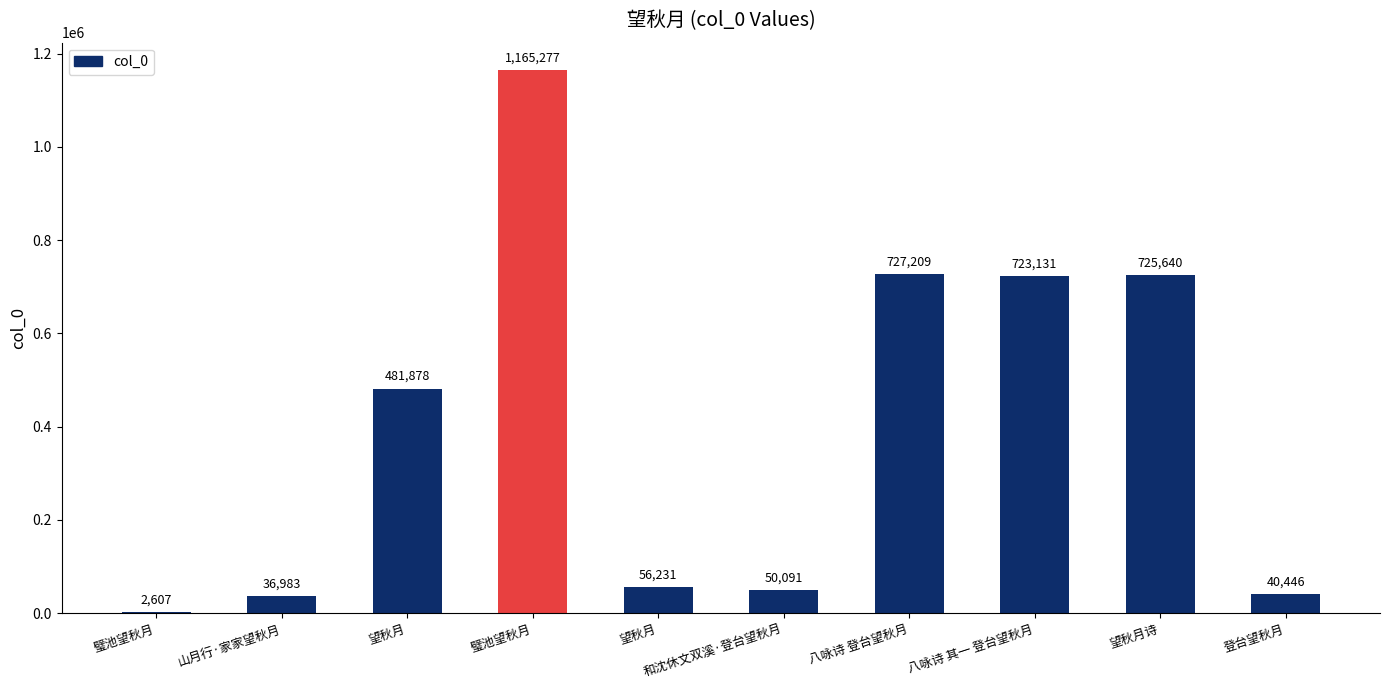

What is the change in value from 望秋月 to 登台望秋月?

-15785